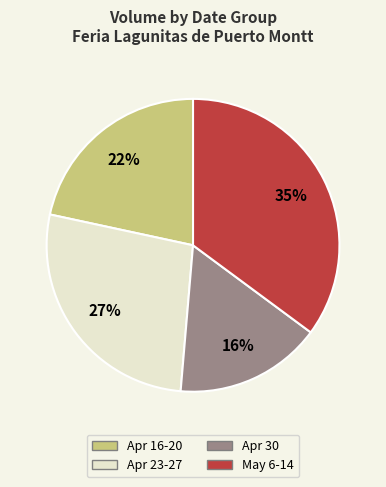

Which slice is the smallest?

Apr 30